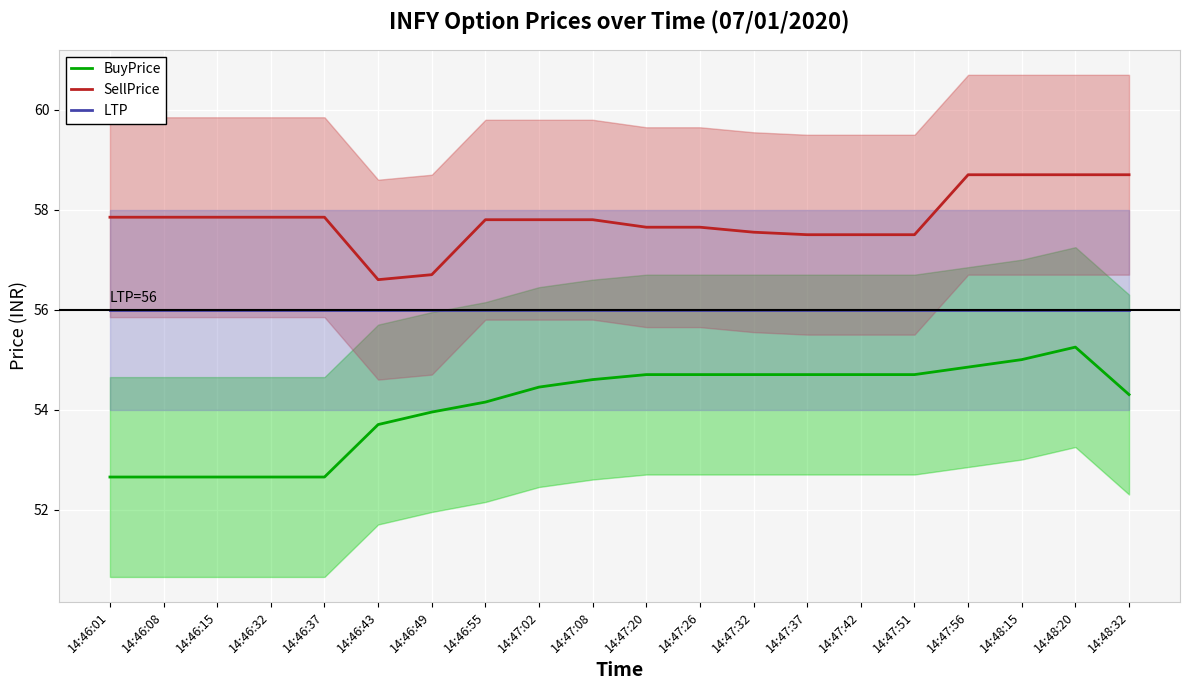

Between 14:47:08 and 14:47:56, which series saw the biggest shift?

SellPrice